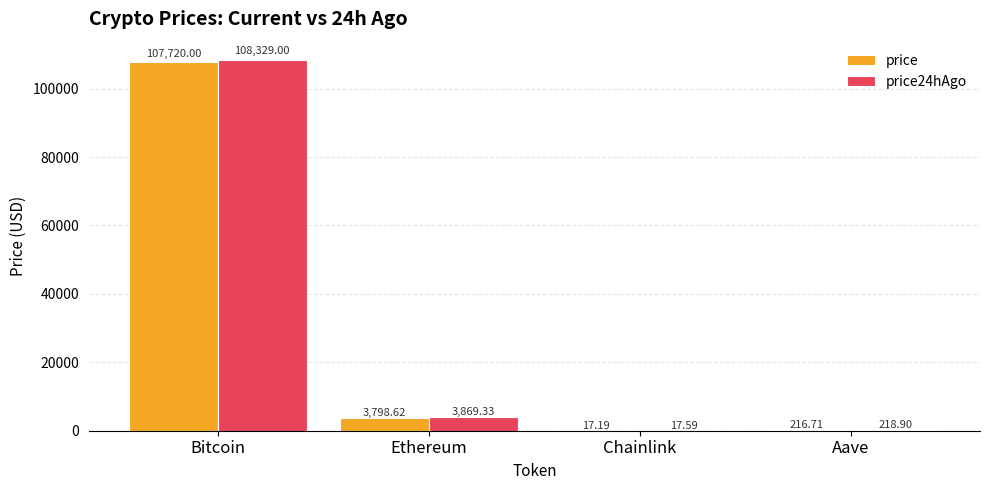

Is the value of price24hAgo at Chainlink greater than the value of price at Aave?

No